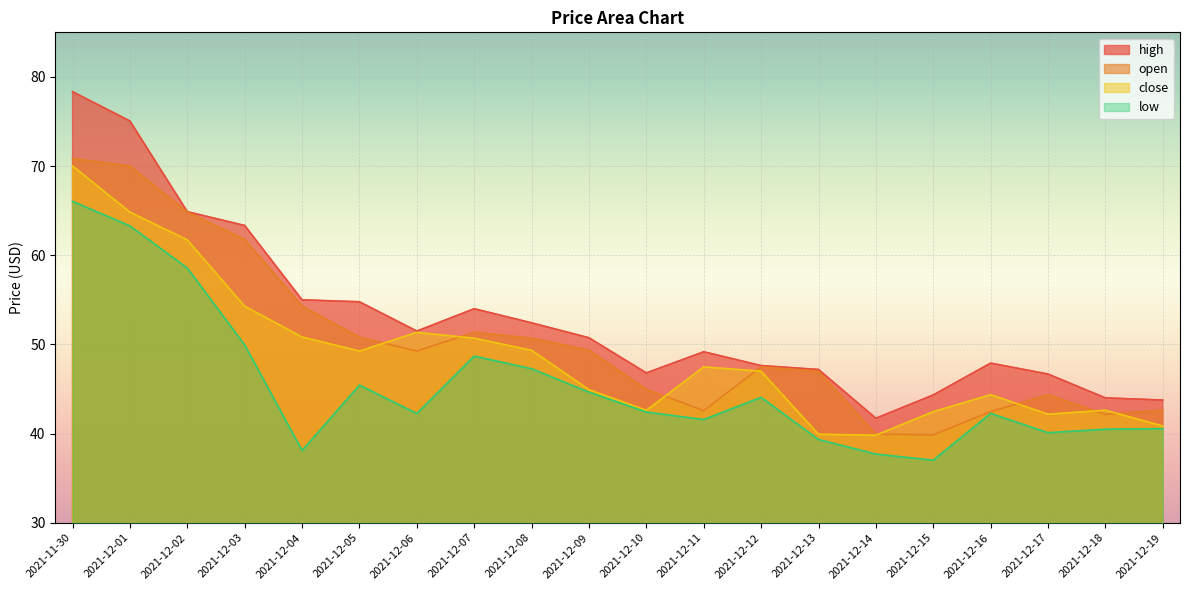

How many values in the close series are below 47?

10